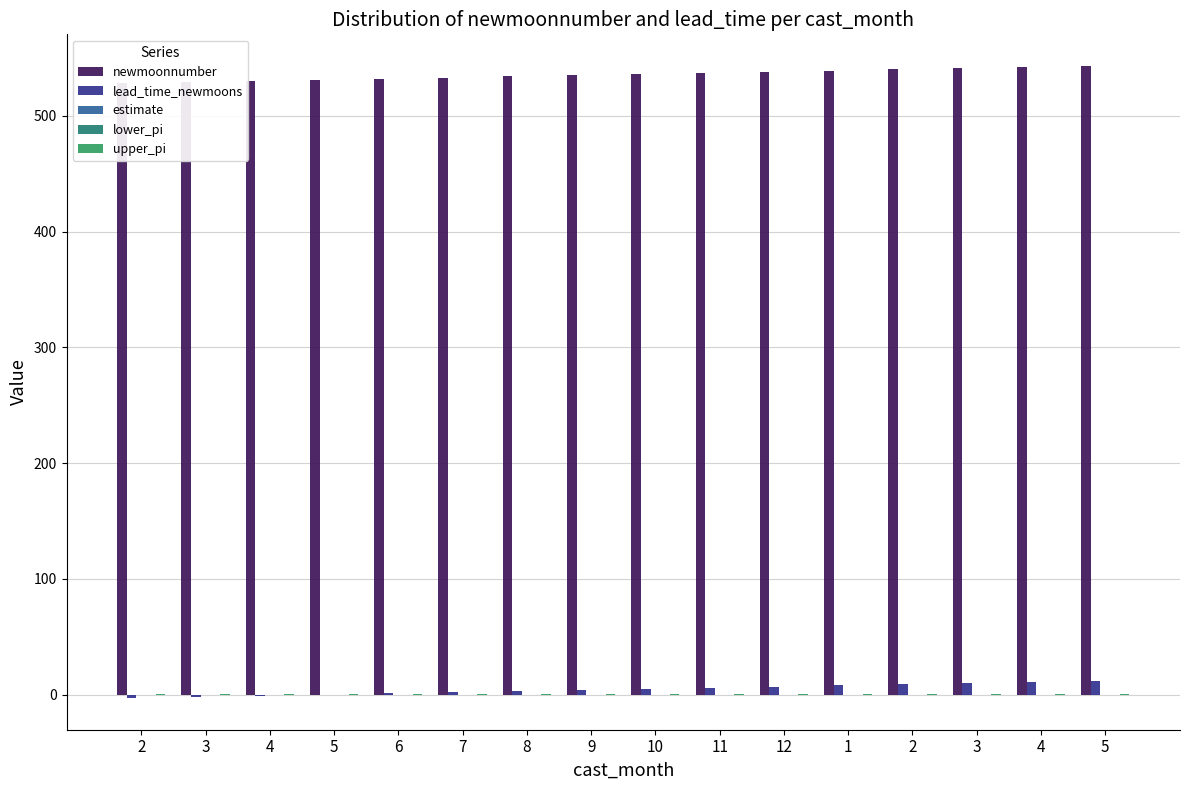

How many data points in newmoonnumber are above 536?

7